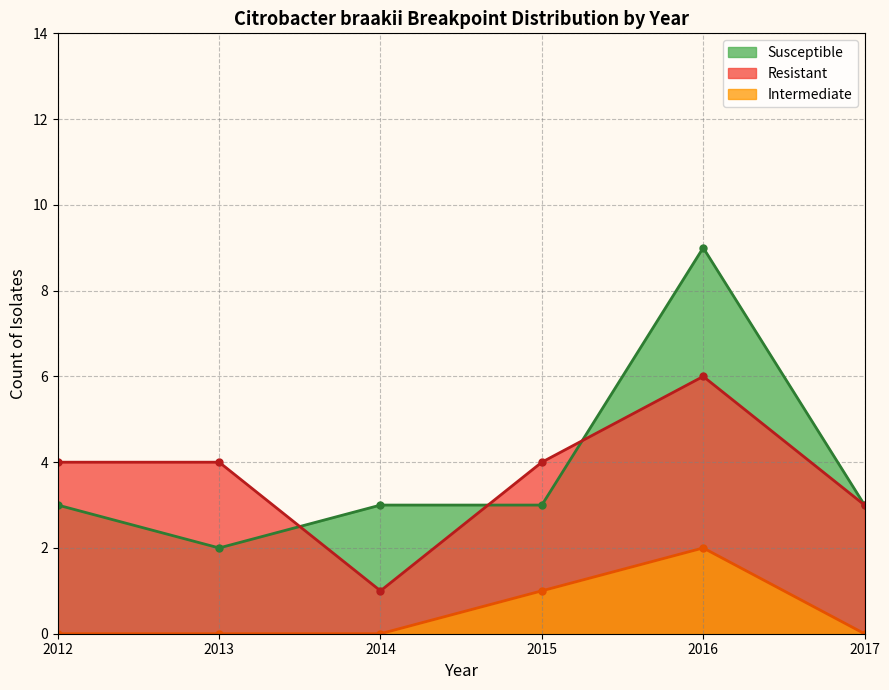

Rank the series by their maximum value, from lowest to highest.

Intermediate, Resistant, Susceptible